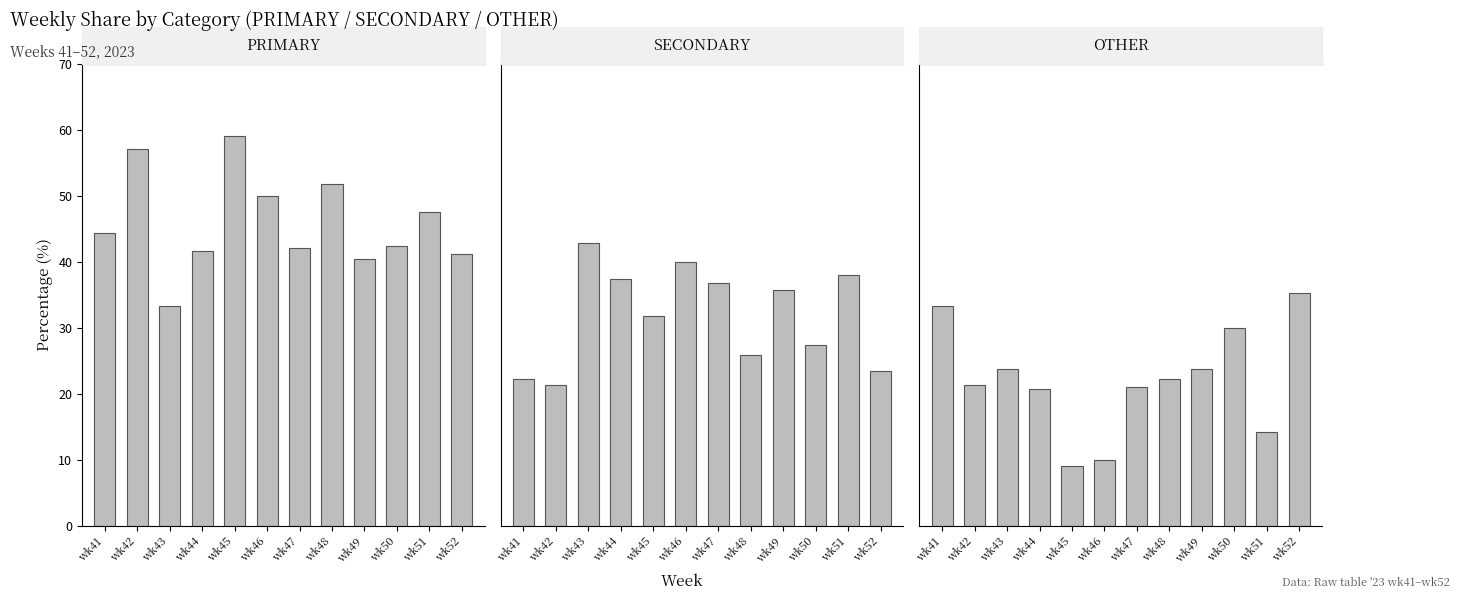

At wk51, list the series in order from largest to smallest.

PRIMARY, SECONDARY, OTHER